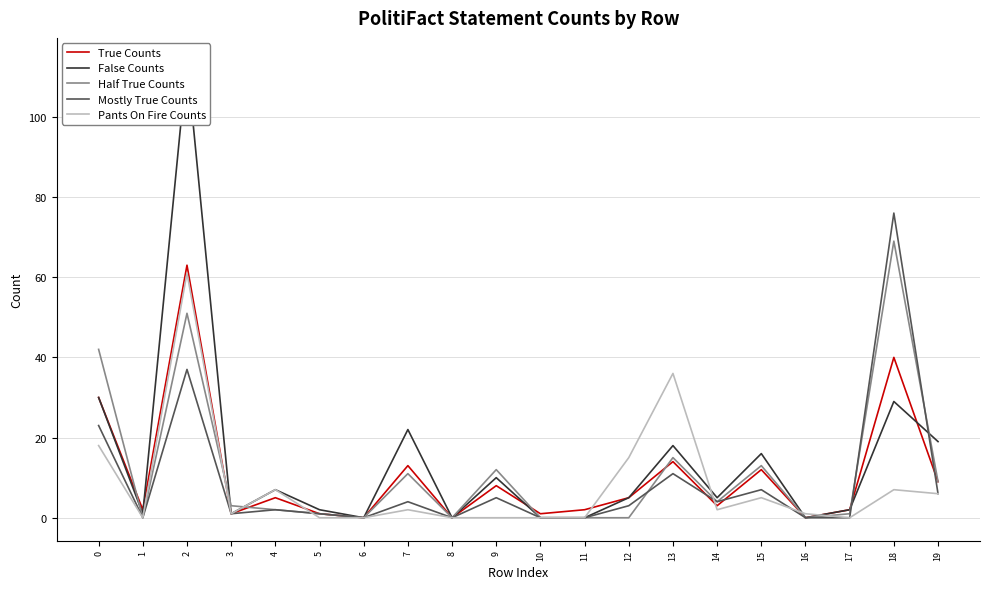

How many categories are shown in the chart?

20